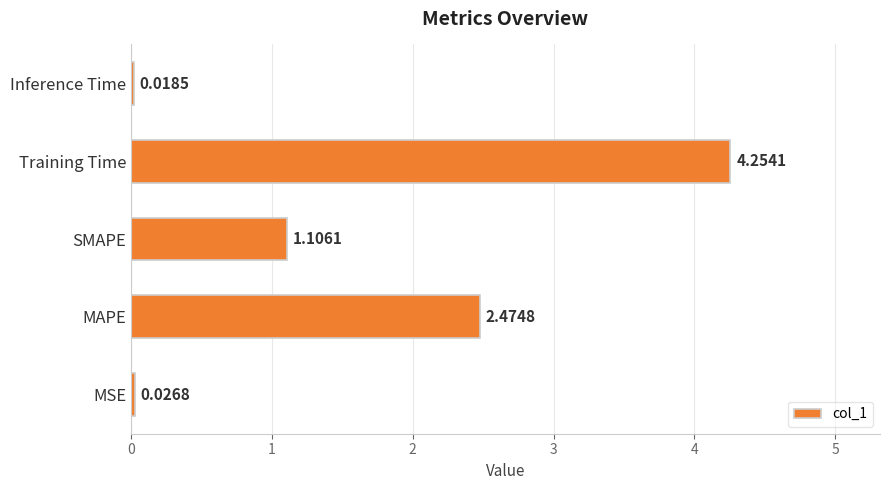

What is the average value?

1.6